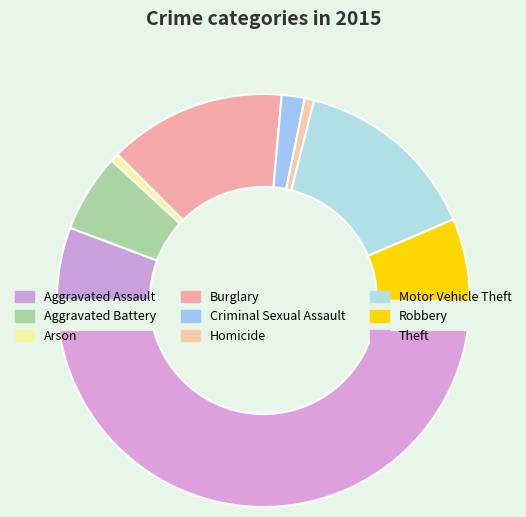

Which category has the smallest portion of the pie?

Arson